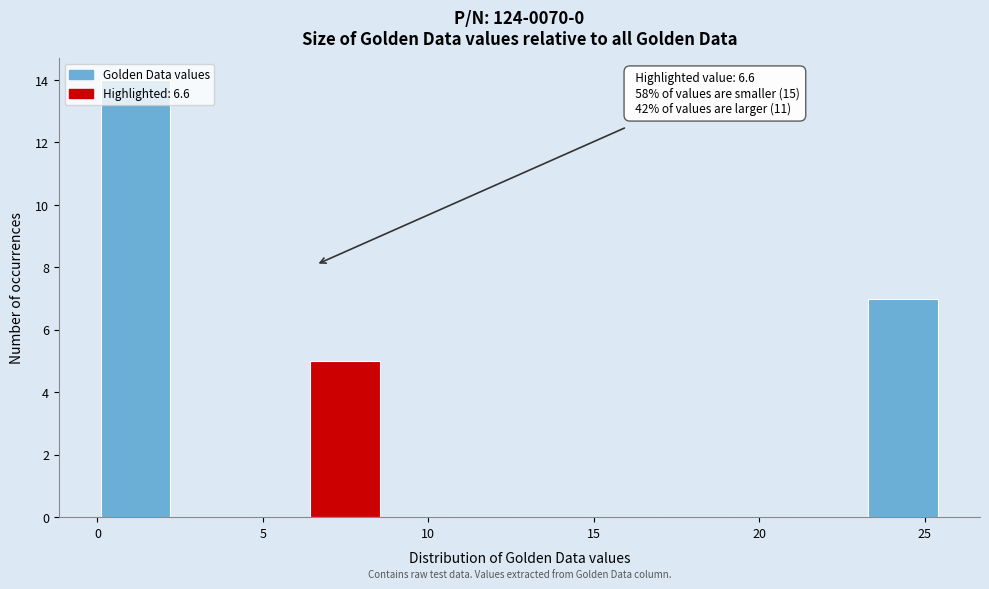

Over which range of the x-axis is the bar tallest?

0.0 to 2.0